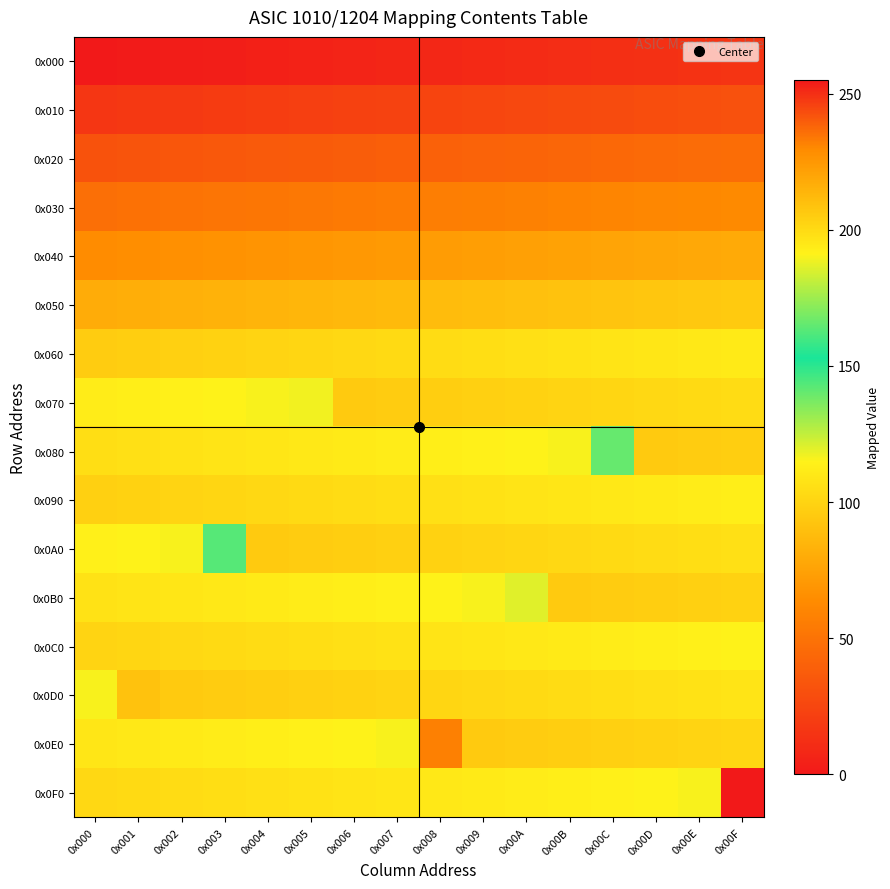

Which series has the widest spread of values?

0x0F0